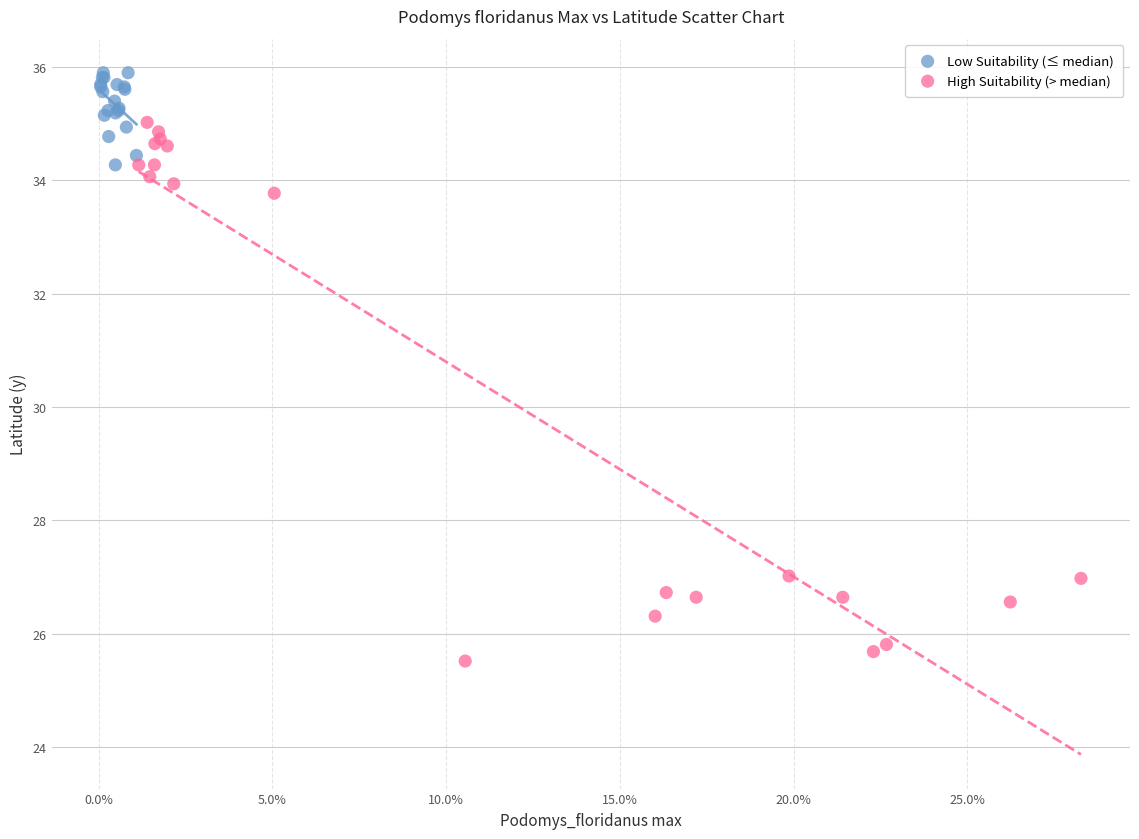

What are all the series names shown in the legend?

Low Suitability (≤ median), High Suitability (> median)